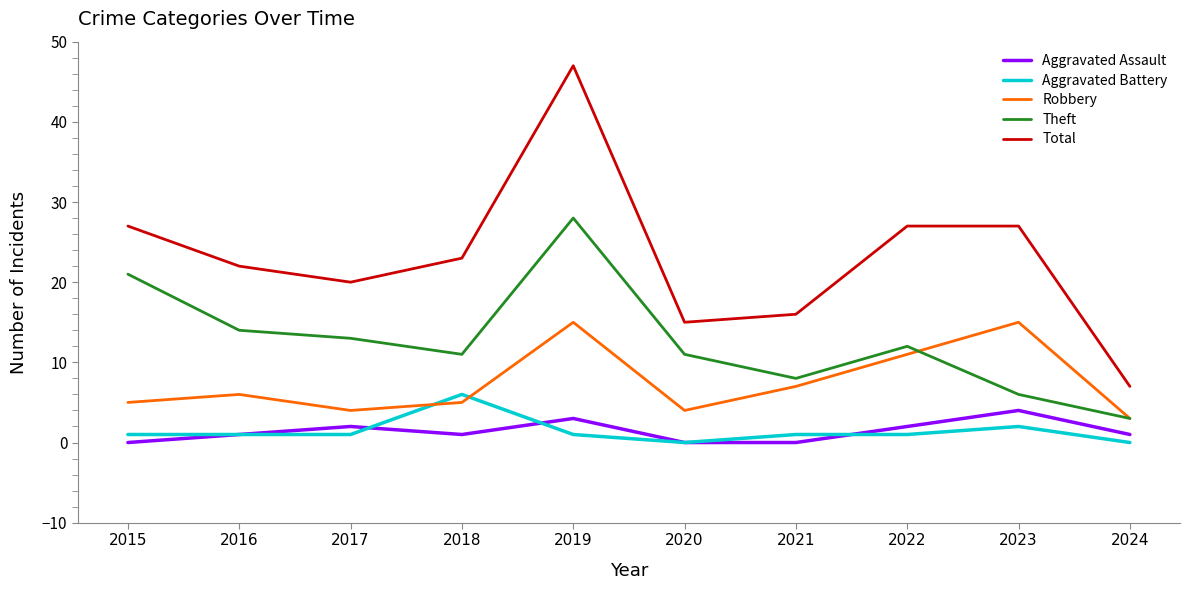

The Theft series shows 14 at 2016. True or false?

True